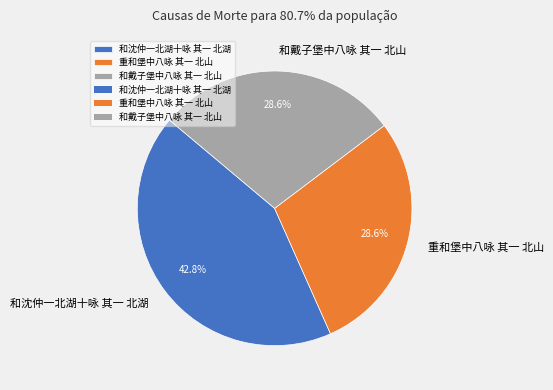

To the nearest percent, what is the average slice percentage?

33%